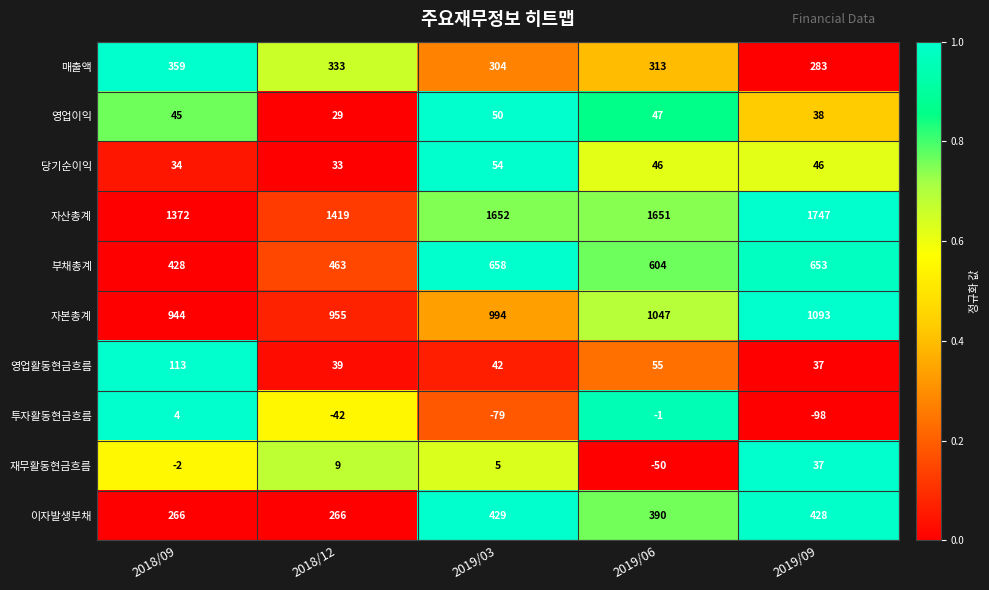

Rank the series by their maximum value, from highest to lowest.

자산총계, 자본총계, 부채총계, 이자발생부채, 매출액, 영업활동현금흐름, 당기순이익, 영업이익, 재무활동현금흐름, 투자활동현금흐름